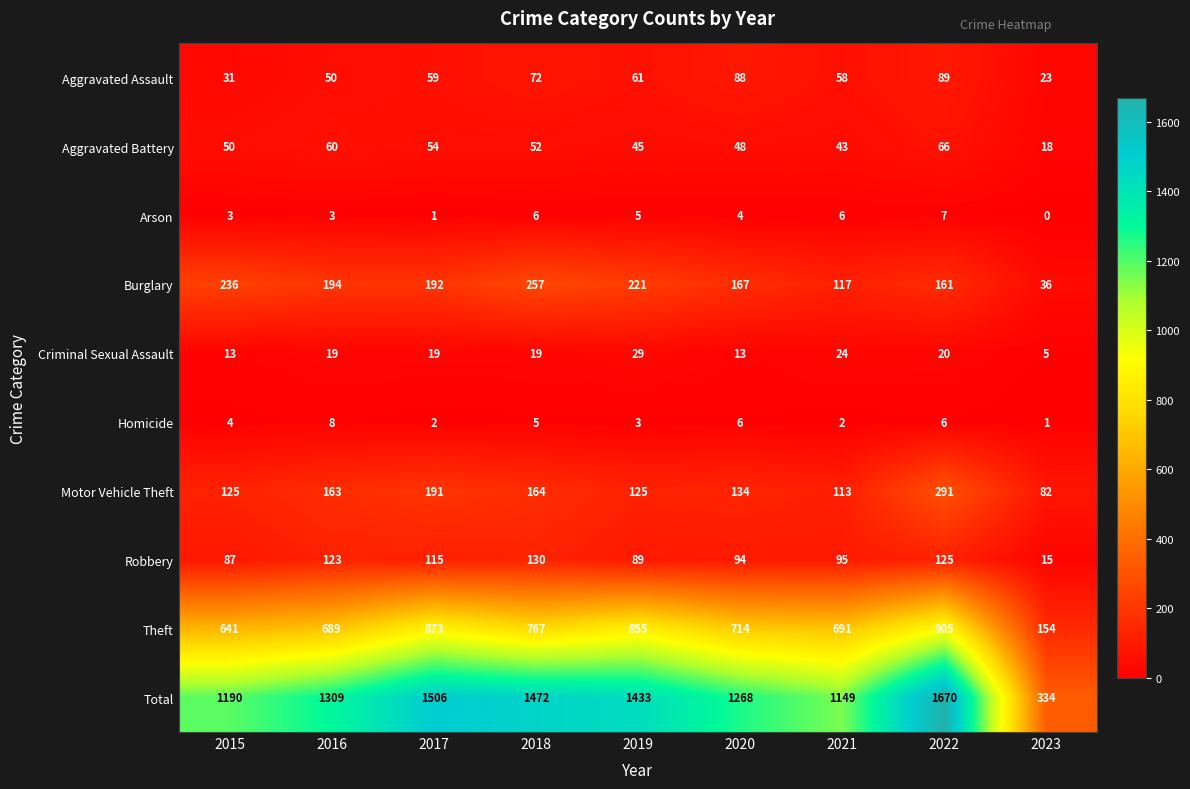

The value of Criminal Sexual Assault at 2020 is 13. True or false?

True